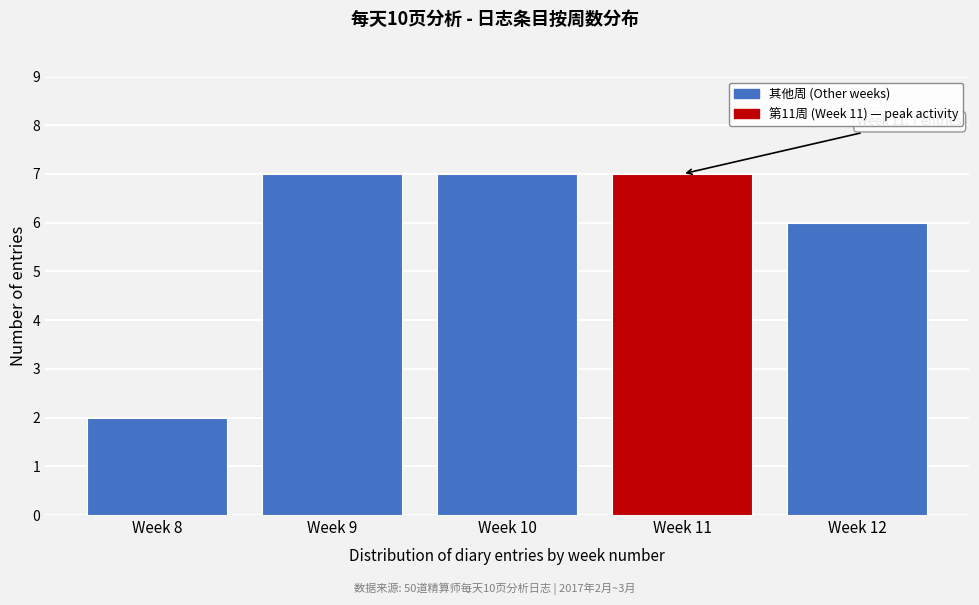

Reading right to left, what are all the values shown in this chart?

6	7	7	7	2